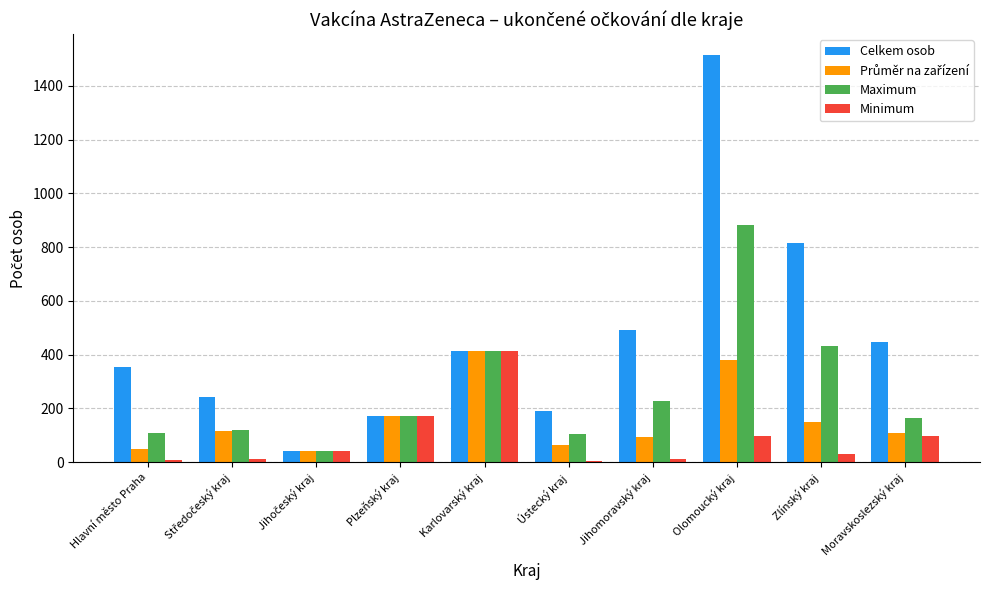

What is the sum of all Minimum values?

893